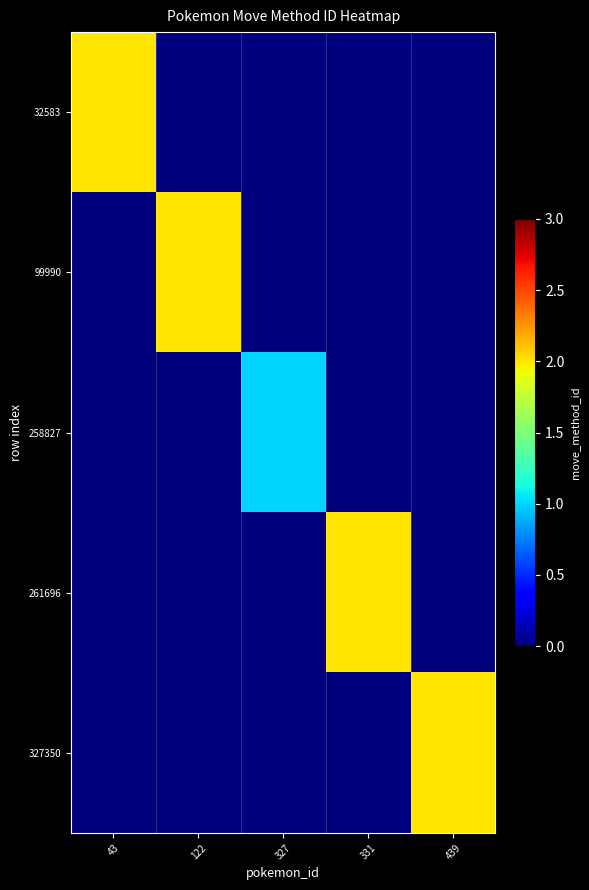

Which series has the largest range (max minus min)?

32583